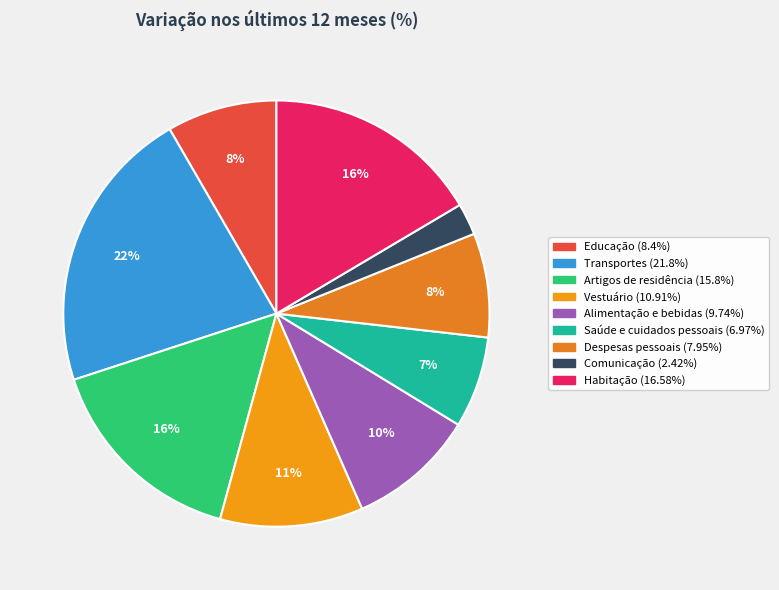

What percentage is the Despesas pessoais slice, to the nearest percent?

8%